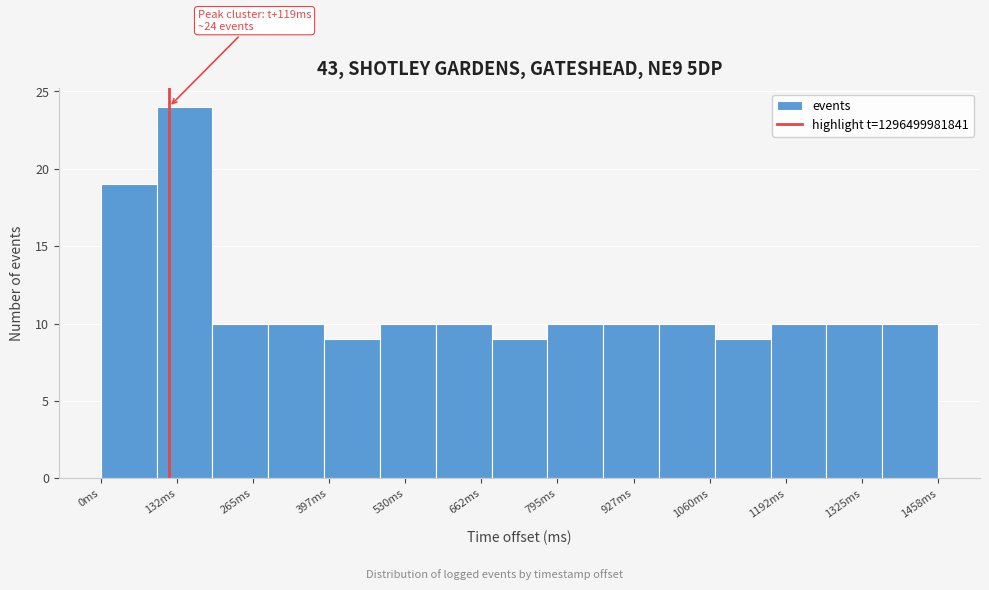

Which range on the x-axis has the tallest bar?

100 to 200